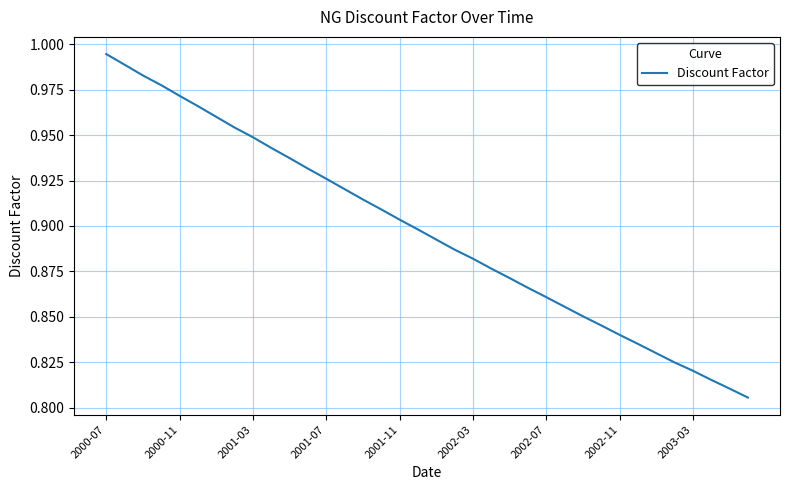

Which category has the highest value across all series?

2000-07